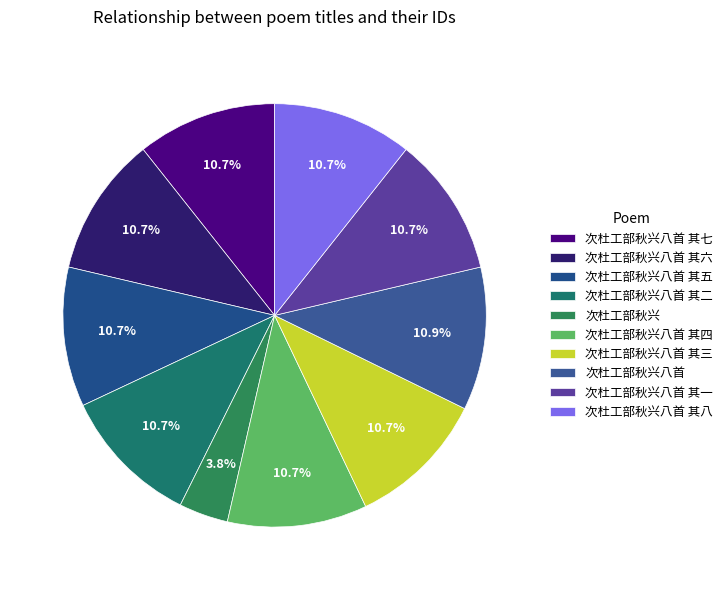

What percentage is the 次杜工部秋兴八首 slice, to the nearest percent?

11%